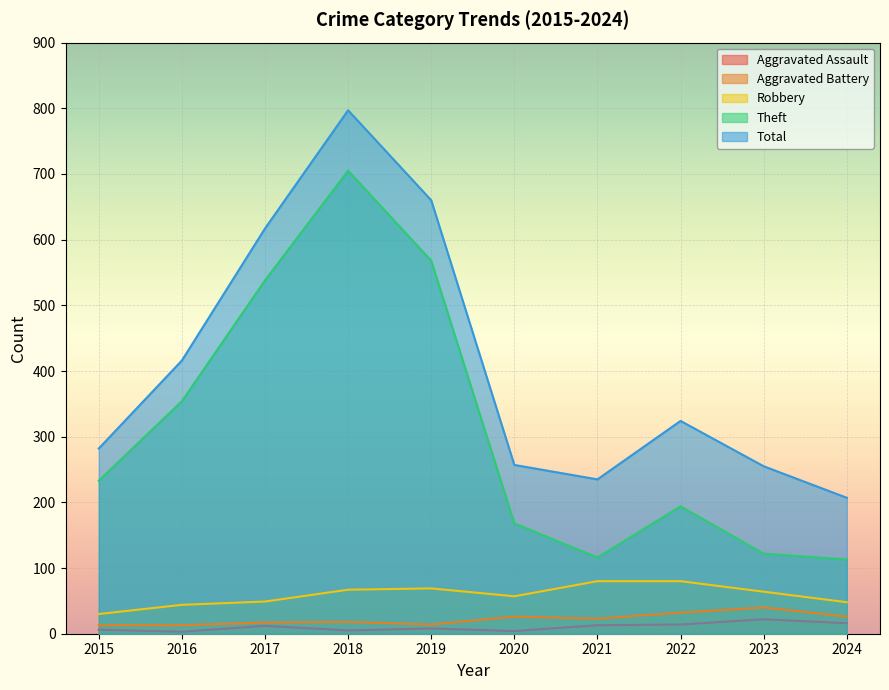

True or false: Aggravated Assault and Total intersect in this chart.

False